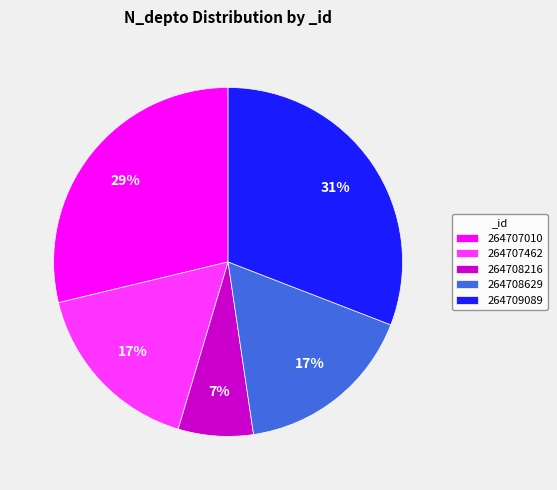

What is the ratio of the value at 264708629 to the value at 264708216?

2.4